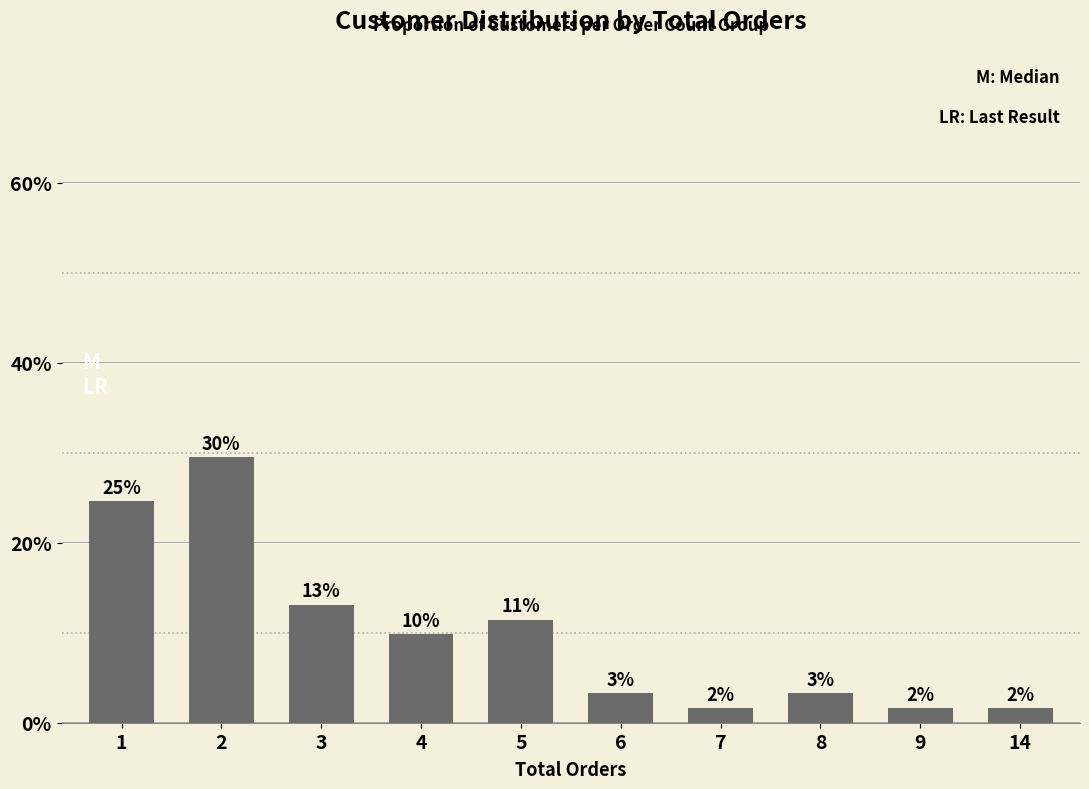

Which has a higher value, 9 or 14?

9